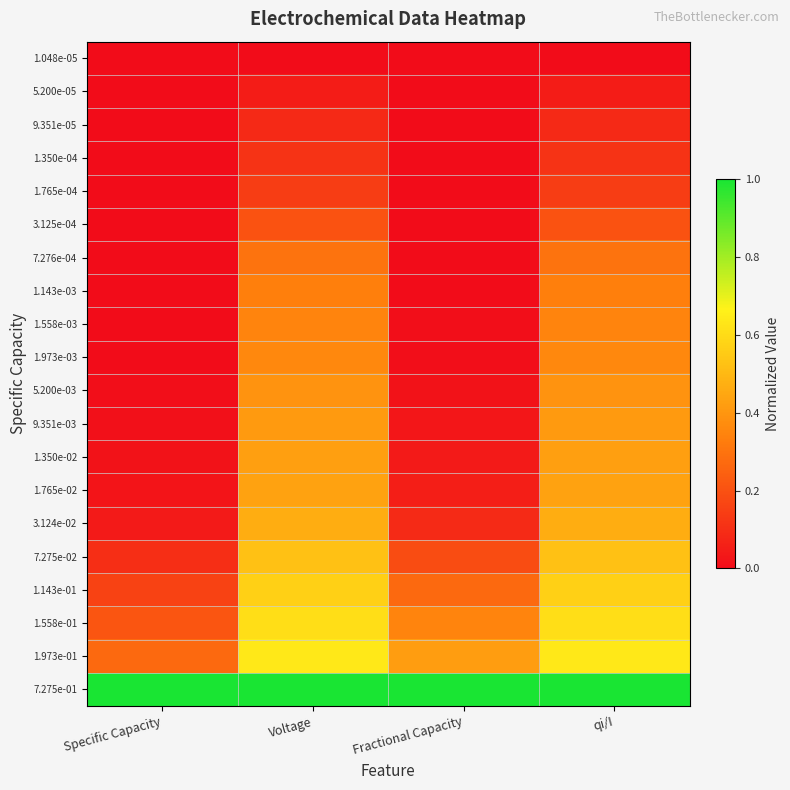

Reading right to left, extract all data points from this chart.

1.048e-05: qi/I=0.0	Fractional Capacity=0.0	Voltage=0.0	Specific Capacity=0.0
5.200e-05: qi/I=0.0	Fractional Capacity=0.0	Voltage=0.0	Specific Capacity=0.0
9.351e-05: qi/I=0.1	Fractional Capacity=0.0	Voltage=0.1	Specific Capacity=0.0
1.350e-04: qi/I=0.1	Fractional Capacity=0.0	Voltage=0.1	Specific Capacity=0.0
1.765e-04: qi/I=0.1	Fractional Capacity=0.0	Voltage=0.1	Specific Capacity=0.0
3.125e-04: qi/I=0.2	Fractional Capacity=0.0	Voltage=0.2	Specific Capacity=0.0
7.276e-04: qi/I=0.3	Fractional Capacity=0.0	Voltage=0.3	Specific Capacity=0.0
1.143e-03: qi/I=0.3	Fractional Capacity=0.0	Voltage=0.3	Specific Capacity=0.0
1.558e-03: qi/I=0.4	Fractional Capacity=0.0	Voltage=0.4	Specific Capacity=0.0
1.973e-03: qi/I=0.4	Fractional Capacity=0.0	Voltage=0.4	Specific Capacity=0.0
5.200e-03: qi/I=0.4	Fractional Capacity=0.0	Voltage=0.4	Specific Capacity=0.0
9.351e-03: qi/I=0.4	Fractional Capacity=0.0	Voltage=0.4	Specific Capacity=0.0
1.350e-02: qi/I=0.4	Fractional Capacity=0.0	Voltage=0.4	Specific Capacity=0.0
1.765e-02: qi/I=0.4	Fractional Capacity=0.1	Voltage=0.4	Specific Capacity=0.0
3.124e-02: qi/I=0.5	Fractional Capacity=0.1	Voltage=0.5	Specific Capacity=0.0
7.275e-02: qi/I=0.5	Fractional Capacity=0.2	Voltage=0.5	Specific Capacity=0.1
1.143e-01: qi/I=0.6	Fractional Capacity=0.3	Voltage=0.6	Specific Capacity=0.2
1.558e-01: qi/I=0.6	Fractional Capacity=0.3	Voltage=0.6	Specific Capacity=0.2
1.973e-01: qi/I=0.6	Fractional Capacity=0.4	Voltage=0.6	Specific Capacity=0.3
7.275e-01: qi/I=1.0	Fractional Capacity=1.0	Voltage=1.0	Specific Capacity=1.0